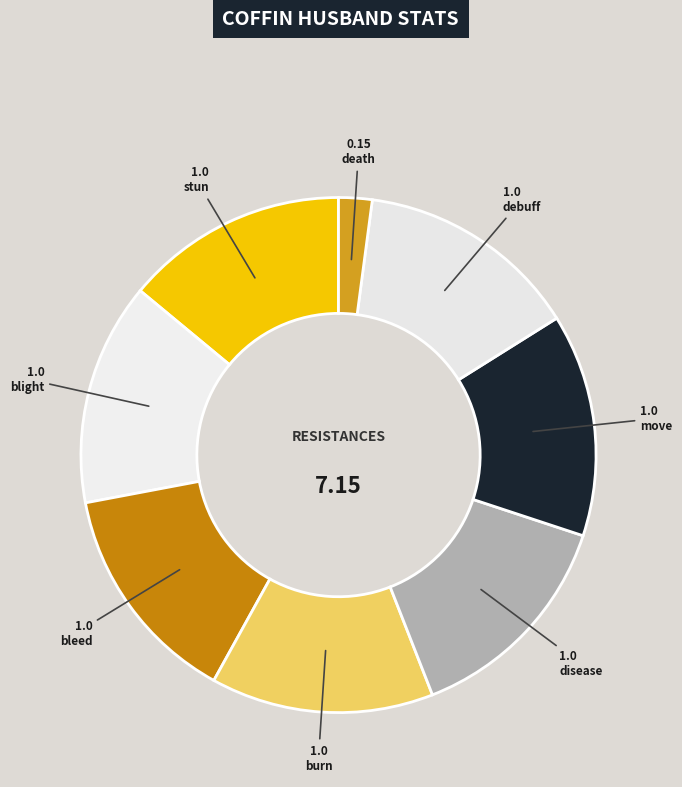

Rank the categories by value from highest to lowest.

stun, blight, bleed, burn, disease, move, debuff, death